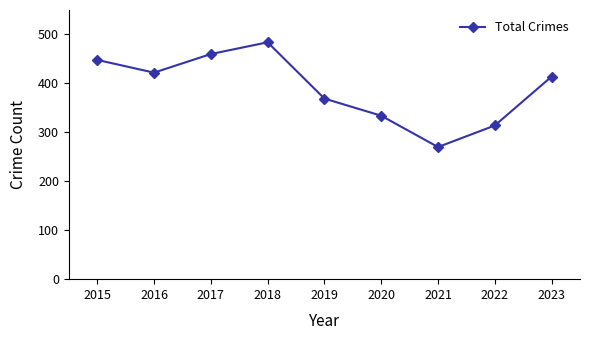

Reading left to right, transcribe all the data shown in this chart.

448	422	460	484	369	334	270	314	414